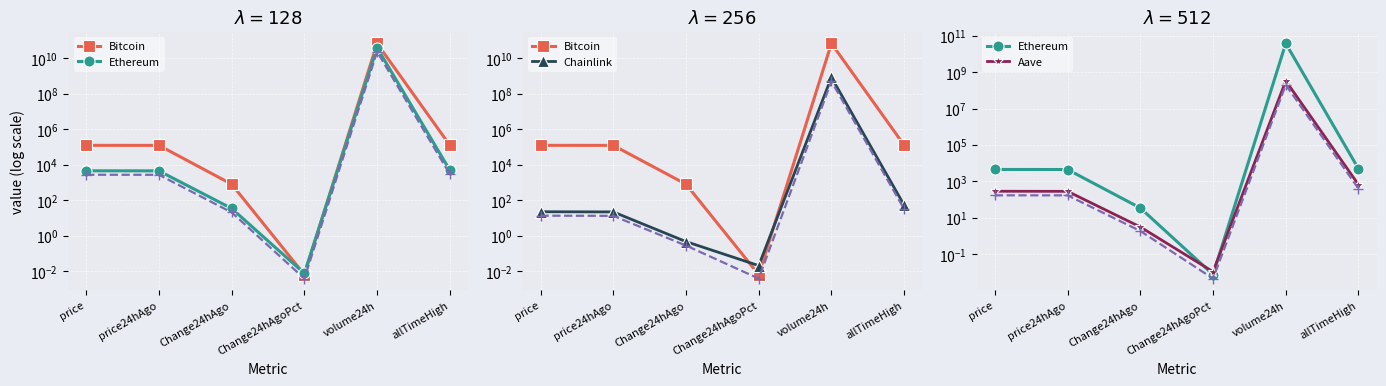

What position from the right is volume24h?

2